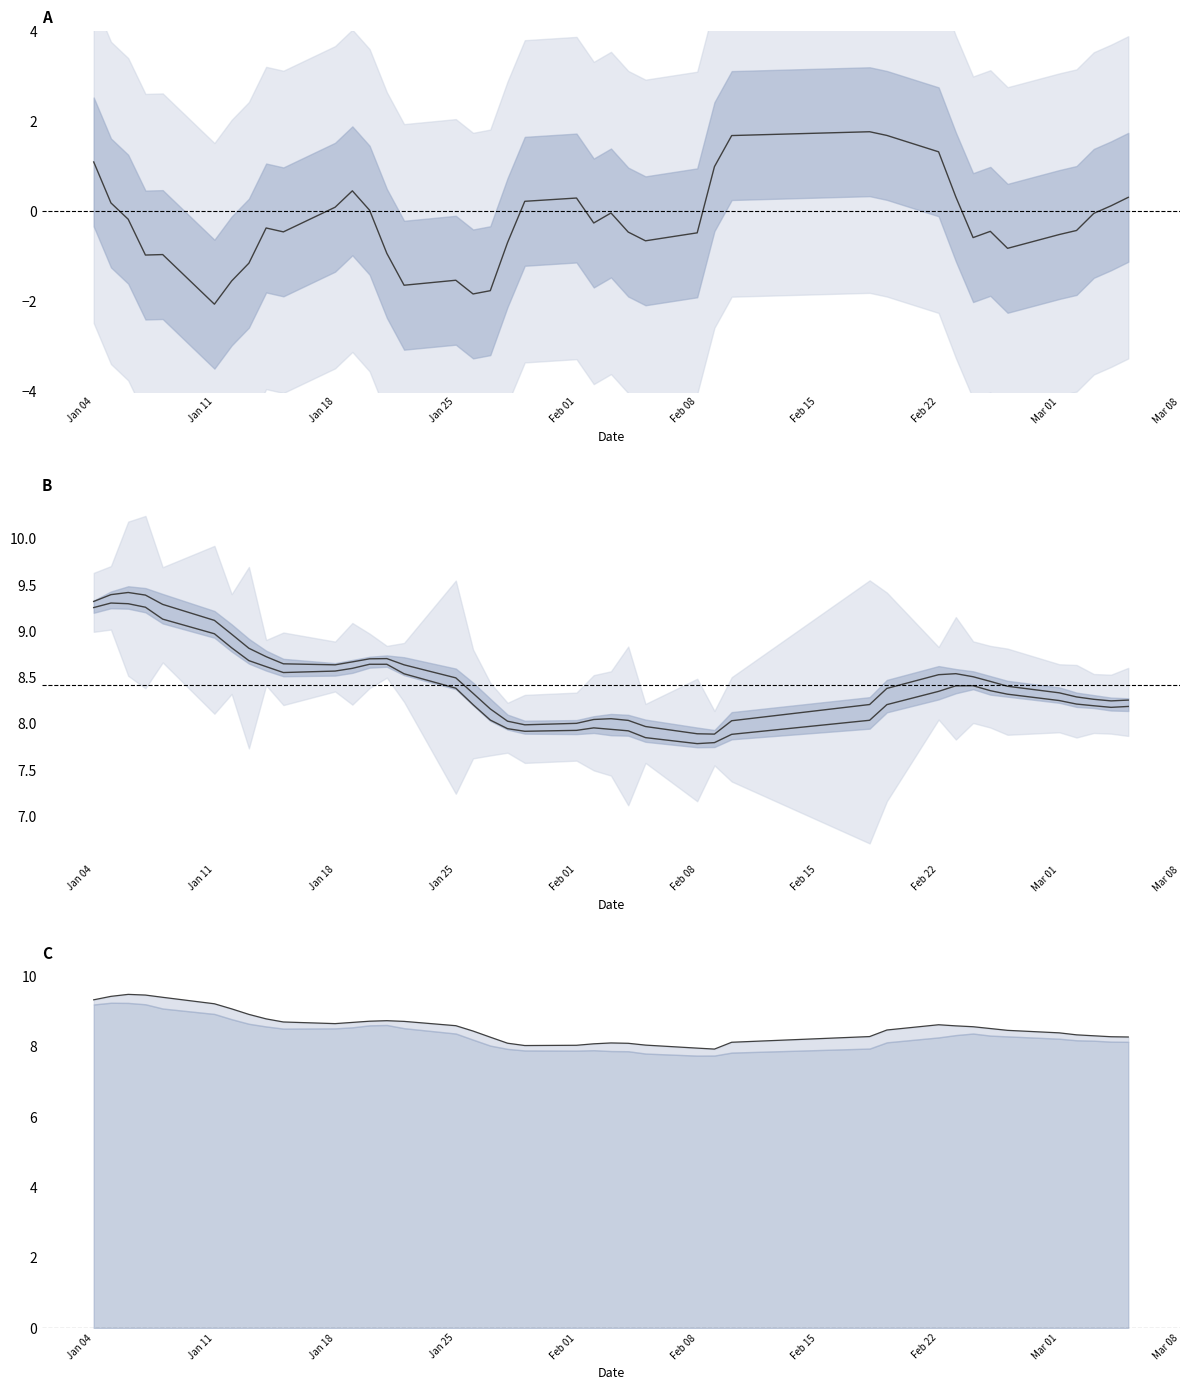

How many data points in upper line are above 8?

36